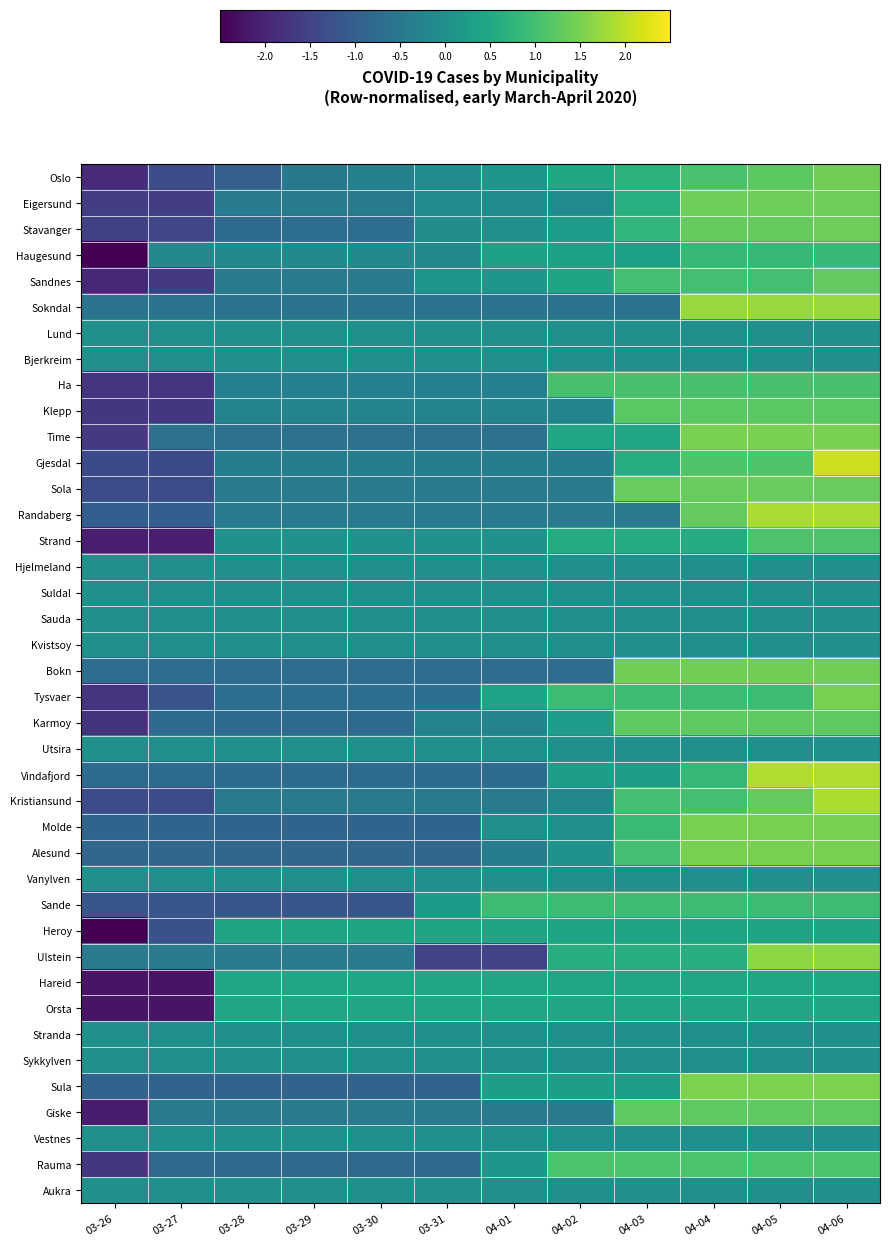

Reading left to right, transcribe all the data shown in this chart.

Oslo: 03-26=-1.9	03-27=-1.3	03-28=-1.0	03-29=-0.5	03-30=-0.3	03-31=-0.1	04-01=0.1	04-02=0.5	04-03=0.7	04-04=1.1	04-05=1.2	04-06=1.4
Eigersund: 03-26=-1.6	03-27=-1.6	03-28=-0.5	03-29=-0.5	03-30=-0.5	03-31=-0.1	04-01=-0.1	04-02=-0.1	04-03=0.7	04-04=1.4	04-05=1.4	04-06=1.4
Stavanger: 03-26=-1.5	03-27=-1.4	03-28=-0.7	03-29=-0.7	03-30=-0.7	03-31=-0.1	04-01=0.0	04-02=0.2	04-03=0.8	04-04=1.3	04-05=1.3	04-06=1.4
Haugesund: 03-26=-3.1	03-27=-0.1	03-28=-0.1	03-29=-0.1	03-30=-0.1	03-31=-0.1	04-01=0.4	04-02=0.4	04-03=0.4	04-04=0.9	04-05=0.9	04-06=0.9
Sandnes: 03-26=-1.9	03-27=-1.6	03-28=-0.5	03-29=-0.5	03-30=-0.5	03-31=0.1	04-01=0.1	04-02=0.4	04-03=1.0	04-04=1.0	04-05=1.0	04-06=1.3
Sokndal: 03-26=-0.6	03-27=-0.6	03-28=-0.6	03-29=-0.6	03-30=-0.6	03-31=-0.6	04-01=-0.6	04-02=-0.6	04-03=-0.6	04-04=1.7	04-05=1.7	04-06=1.7
Lund: 03-26=0.0	03-27=0.0	03-28=0.0	03-29=0.0	03-30=0.0	03-31=0.0	04-01=0.0	04-02=0.0	04-03=0.0	04-04=0.0	04-05=0.0	04-06=0.0
Bjerkreim: 03-26=0.0	03-27=0.0	03-28=0.0	03-29=0.0	03-30=0.0	03-31=0.0	04-01=0.0	04-02=0.0	04-03=0.0	04-04=0.0	04-05=0.0	04-06=0.0
Ha: 03-26=-1.7	03-27=-1.7	03-28=-0.3	03-29=-0.3	03-30=-0.3	03-31=-0.3	04-01=-0.3	04-02=1.0	04-03=1.0	04-04=1.0	04-05=1.0	04-06=1.0
Klepp: 03-26=-1.7	03-27=-1.7	03-28=-0.2	03-29=-0.2	03-30=-0.2	03-31=-0.2	04-01=-0.2	04-02=-0.2	04-03=1.2	04-04=1.2	04-05=1.2	04-06=1.2
Time: 03-26=-1.7	03-27=-0.6	03-28=-0.6	03-29=-0.6	03-30=-0.6	03-31=-0.6	04-01=-0.6	04-02=0.4	04-03=0.4	04-04=1.5	04-05=1.5	04-06=1.5
Gjesdal: 03-26=-1.4	03-27=-1.4	03-28=-0.4	03-29=-0.4	03-30=-0.4	03-31=-0.4	04-01=-0.4	04-02=-0.4	04-03=0.6	04-04=1.1	04-05=1.1	04-06=2.1
Sola: 03-26=-1.3	03-27=-1.3	03-28=-0.4	03-29=-0.4	03-30=-0.4	03-31=-0.4	04-01=-0.4	04-02=-0.4	04-03=1.3	04-04=1.3	04-05=1.3	04-06=1.3
Randaberg: 03-26=-1.0	03-27=-1.0	03-28=-0.4	03-29=-0.4	03-30=-0.4	03-31=-0.4	04-01=-0.4	04-02=-0.4	04-03=-0.4	04-04=1.3	04-05=1.9	04-06=1.9
Strand: 03-26=-2.1	03-27=-2.1	03-28=0.0	03-29=0.0	03-30=0.0	03-31=0.0	04-01=0.0	04-02=0.6	04-03=0.6	04-04=0.6	04-05=1.1	04-06=1.1
Hjelmeland: 03-26=0.0	03-27=0.0	03-28=0.0	03-29=0.0	03-30=0.0	03-31=0.0	04-01=0.0	04-02=0.0	04-03=0.0	04-04=0.0	04-05=0.0	04-06=0.0
Suldal: 03-26=0.0	03-27=0.0	03-28=0.0	03-29=0.0	03-30=0.0	03-31=0.0	04-01=0.0	04-02=0.0	04-03=0.0	04-04=0.0	04-05=0.0	04-06=0.0
Sauda: 03-26=0.0	03-27=0.0	03-28=0.0	03-29=0.0	03-30=0.0	03-31=0.0	04-01=0.0	04-02=0.0	04-03=0.0	04-04=0.0	04-05=0.0	04-06=0.0
Kvistsoy: 03-26=0.0	03-27=0.0	03-28=0.0	03-29=0.0	03-30=0.0	03-31=0.0	04-01=0.0	04-02=0.0	04-03=0.0	04-04=0.0	04-05=0.0	04-06=0.0
Bokn: 03-26=-0.7	03-27=-0.7	03-28=-0.7	03-29=-0.7	03-30=-0.7	03-31=-0.7	04-01=-0.7	04-02=-0.7	04-03=1.4	04-04=1.4	04-05=1.4	04-06=1.4
Tysvaer: 03-26=-1.7	03-27=-1.2	03-28=-0.7	03-29=-0.7	03-30=-0.7	03-31=-0.7	04-01=0.4	04-02=0.9	04-03=0.9	04-04=0.9	04-05=0.9	04-06=1.5
Karmoy: 03-26=-1.8	03-27=-0.8	03-28=-0.8	03-29=-0.8	03-30=-0.8	03-31=-0.3	04-01=-0.3	04-02=0.3	04-03=1.3	04-04=1.3	04-05=1.3	04-06=1.3
Utsira: 03-26=0.0	03-27=0.0	03-28=0.0	03-29=0.0	03-30=0.0	03-31=0.0	04-01=0.0	04-02=0.0	04-03=0.0	04-04=0.0	04-05=0.0	04-06=0.0
Vindafjord: 03-26=-0.7	03-27=-0.7	03-28=-0.7	03-29=-0.7	03-30=-0.7	03-31=-0.7	04-01=-0.7	04-02=0.3	04-03=0.3	04-04=0.8	04-05=1.9	04-06=1.9
Kristiansund: 03-26=-1.3	03-27=-1.3	03-28=-0.5	03-29=-0.5	03-30=-0.5	03-31=-0.5	04-01=-0.5	04-02=-0.2	04-03=1.0	04-04=1.0	04-05=1.3	04-06=1.9
Molde: 03-26=-0.9	03-27=-0.9	03-28=-0.9	03-29=-0.9	03-30=-0.9	03-31=-0.9	04-01=0.0	04-02=0.0	04-03=0.9	04-04=1.5	04-05=1.5	04-06=1.5
Alesund: 03-26=-0.9	03-27=-0.9	03-28=-0.9	03-29=-0.9	03-30=-0.9	03-31=-0.9	04-01=-0.4	04-02=0.1	04-03=1.0	04-04=1.5	04-05=1.5	04-06=1.5
Vanylven: 03-26=0.0	03-27=0.0	03-28=0.0	03-29=0.0	03-30=0.0	03-31=0.0	04-01=0.0	04-02=0.0	04-03=0.0	04-04=0.0	04-05=0.0	04-06=0.0
Sande: 03-26=-1.2	03-27=-1.2	03-28=-1.2	03-29=-1.2	03-30=-1.2	03-31=0.2	04-01=0.9	04-02=0.9	04-03=0.9	04-04=0.9	04-05=0.9	04-06=0.9
Heroy: 03-26=-2.9	03-27=-1.3	03-28=0.4	03-29=0.4	03-30=0.4	03-31=0.4	04-01=0.4	04-02=0.4	04-03=0.4	04-04=0.4	04-05=0.4	04-06=0.4
Ulstein: 03-26=-0.4	03-27=-0.4	03-28=-0.4	03-29=-0.4	03-30=-0.4	03-31=-1.5	04-01=-1.5	04-02=0.6	04-03=0.6	04-04=0.6	04-05=1.7	04-06=1.7
Hareid: 03-26=-2.2	03-27=-2.2	03-28=0.4	03-29=0.4	03-30=0.4	03-31=0.4	04-01=0.4	04-02=0.4	04-03=0.4	04-04=0.4	04-05=0.4	04-06=0.4
Orsta: 03-26=-2.2	03-27=-2.2	03-28=0.4	03-29=0.4	03-30=0.4	03-31=0.4	04-01=0.4	04-02=0.4	04-03=0.4	04-04=0.4	04-05=0.4	04-06=0.4
Stranda: 03-26=0.0	03-27=0.0	03-28=0.0	03-29=0.0	03-30=0.0	03-31=0.0	04-01=0.0	04-02=0.0	04-03=0.0	04-04=0.0	04-05=0.0	04-06=0.0
Sykkylven: 03-26=0.0	03-27=0.0	03-28=0.0	03-29=0.0	03-30=0.0	03-31=0.0	04-01=0.0	04-02=0.0	04-03=0.0	04-04=0.0	04-05=0.0	04-06=0.0
Sula: 03-26=-0.9	03-27=-0.9	03-28=-0.9	03-29=-0.9	03-30=-0.9	03-31=-0.9	04-01=0.3	04-02=0.3	04-03=0.3	04-04=1.5	04-05=1.5	04-06=1.5
Giske: 03-26=-2.1	03-27=-0.4	03-28=-0.4	03-29=-0.4	03-30=-0.4	03-31=-0.4	04-01=-0.4	04-02=-0.4	04-03=1.3	04-04=1.3	04-05=1.3	04-06=1.3
Vestnes: 03-26=0.0	03-27=0.0	03-28=0.0	03-29=0.0	03-30=0.0	03-31=0.0	04-01=0.0	04-02=0.0	04-03=0.0	04-04=0.0	04-05=0.0	04-06=0.0
Rauma: 03-26=-1.7	03-27=-0.8	03-28=-0.8	03-29=-0.8	03-30=-0.8	03-31=-0.8	04-01=0.2	04-02=1.1	04-03=1.1	04-04=1.1	04-05=1.1	04-06=1.1
Aukra: 03-26=0.0	03-27=0.0	03-28=0.0	03-29=0.0	03-30=0.0	03-31=0.0	04-01=0.0	04-02=0.0	04-03=0.0	04-04=0.0	04-05=0.0	04-06=0.0